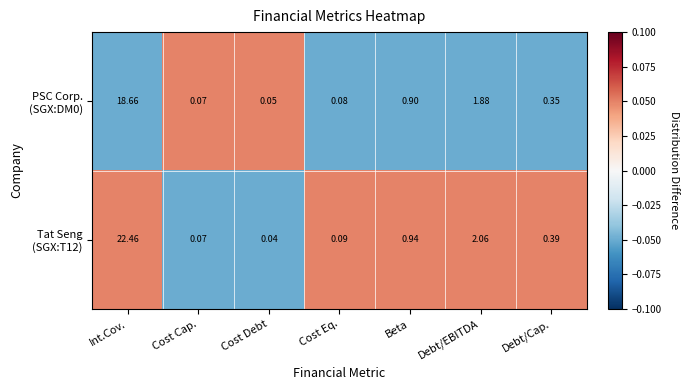

Which label corresponds to the largest value in the chart?

Int.Cov.